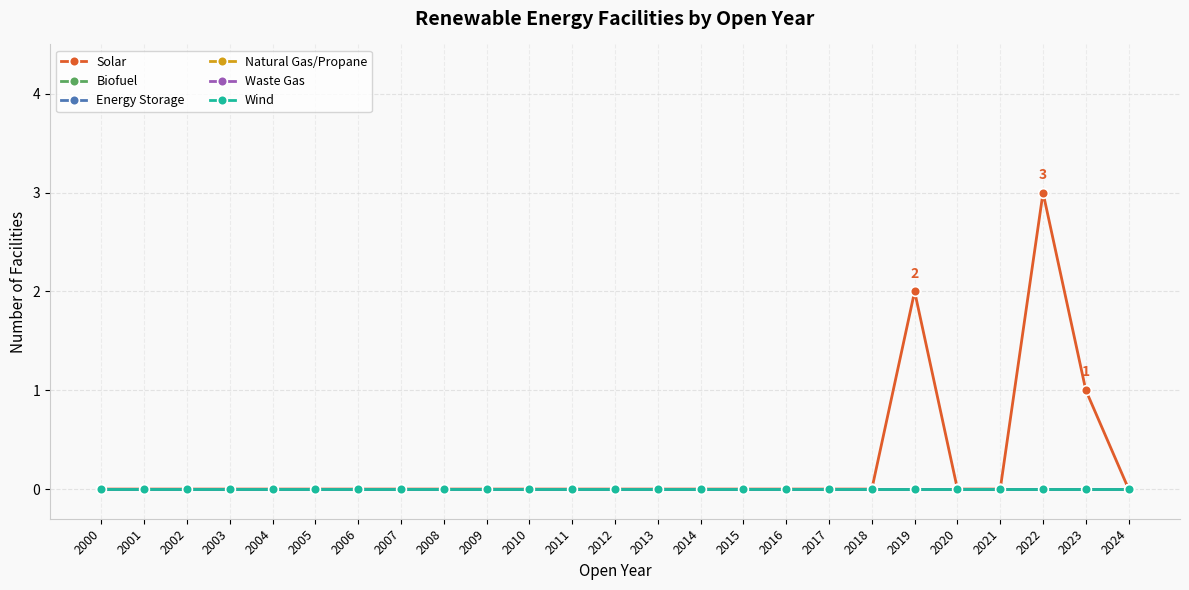

Is this an area chart (filled region under the line)?

No